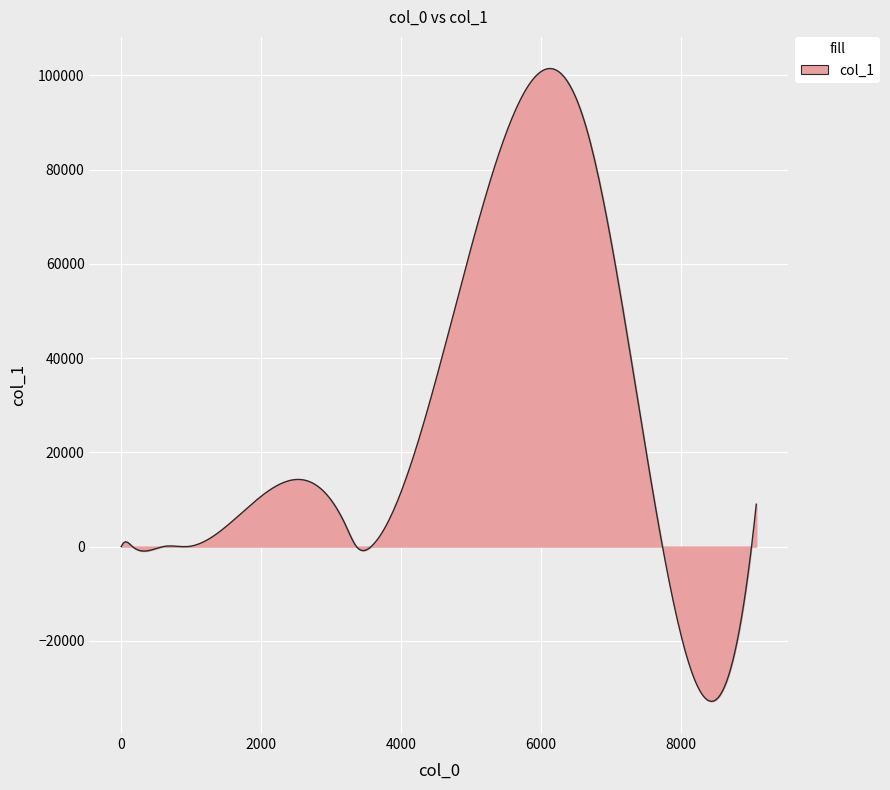

What is the difference between the maximum and minimum values?

134300.4